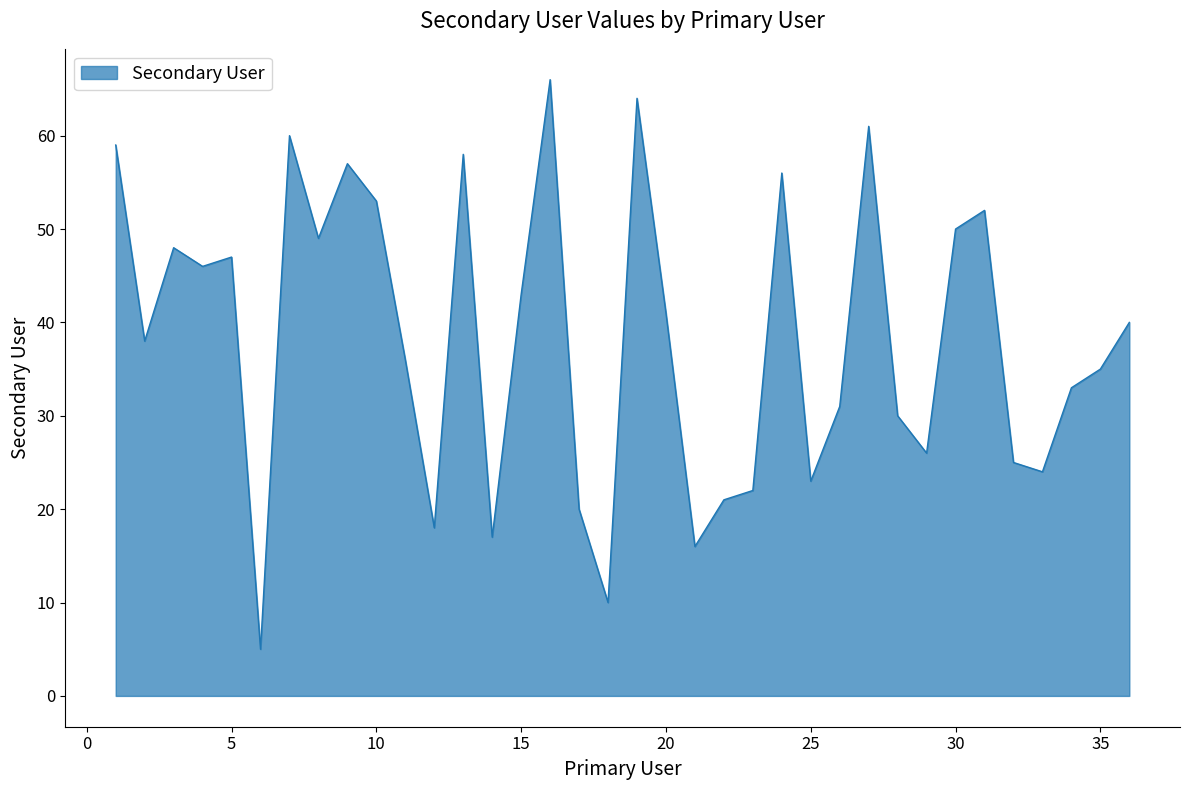

What is the minimum value shown in the chart?

5